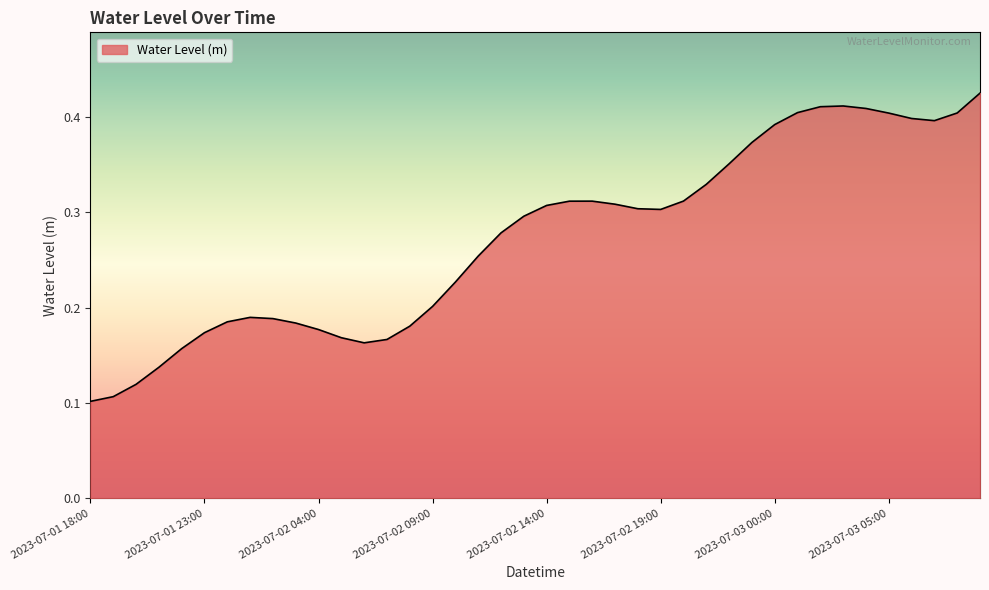

How many lines are shown in the chart?

1